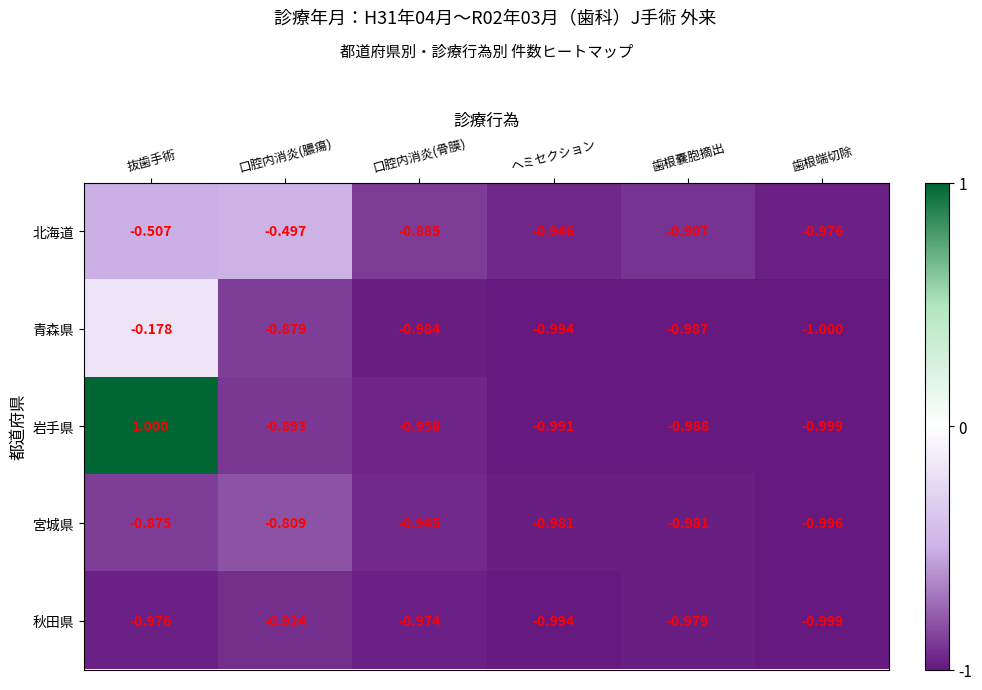

Rank the series at 口腔内消炎(膿瘍) from lowest to highest value.

秋田県, 岩手県, 青森県, 宮城県, 北海道